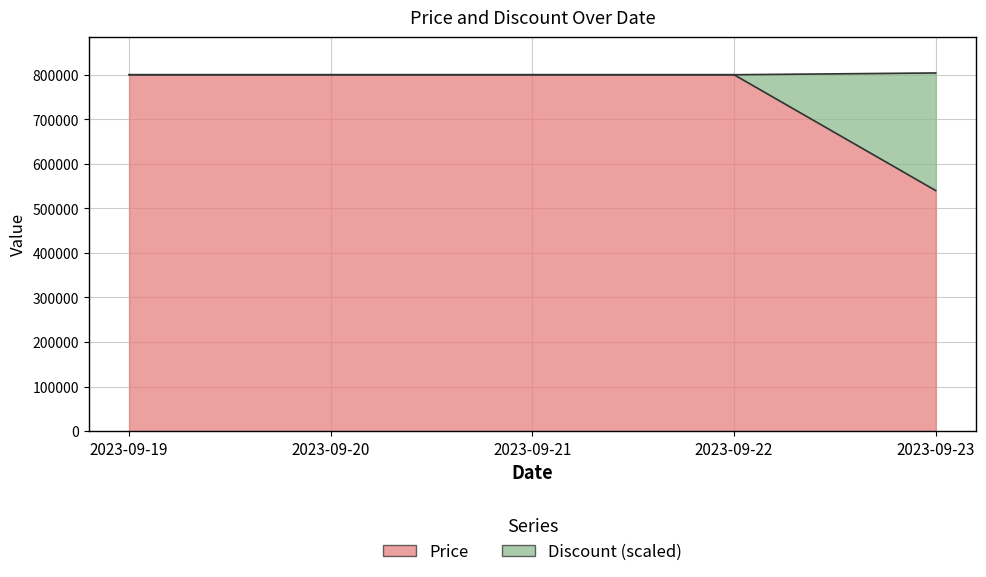

What is the value of the Price point at the 4th from the left?

800000